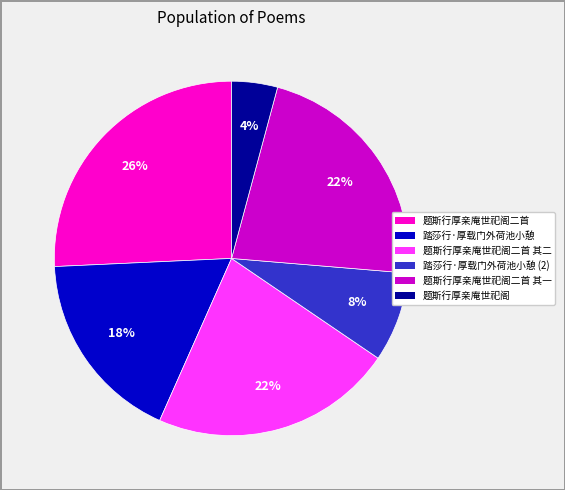

To the nearest percent, what is the average slice percentage?

17%